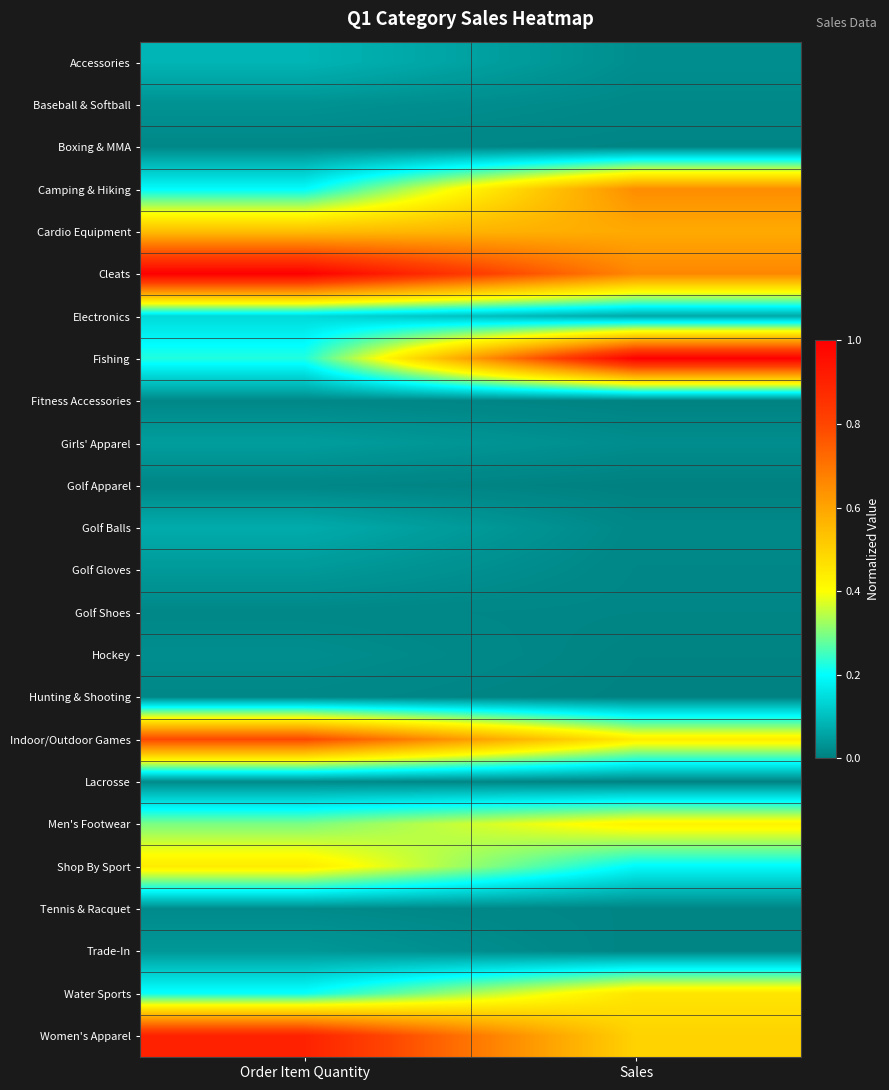

At which category is the sum across all series the highest?

Order Item Quantity